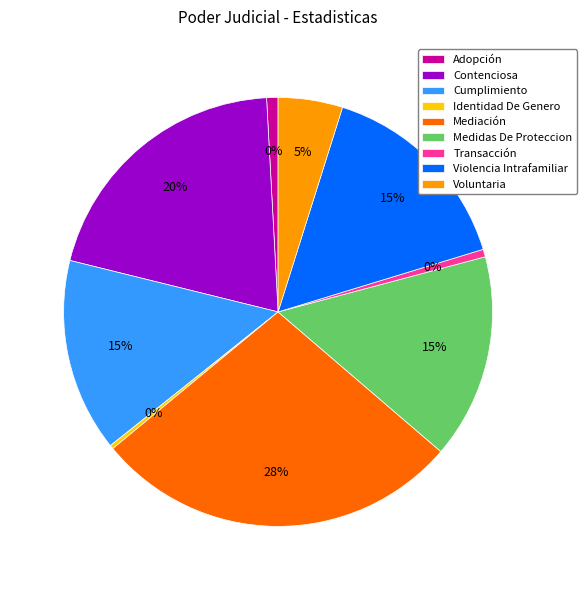

What percentage is NOT represented by Identidad De Genero?

99.7%